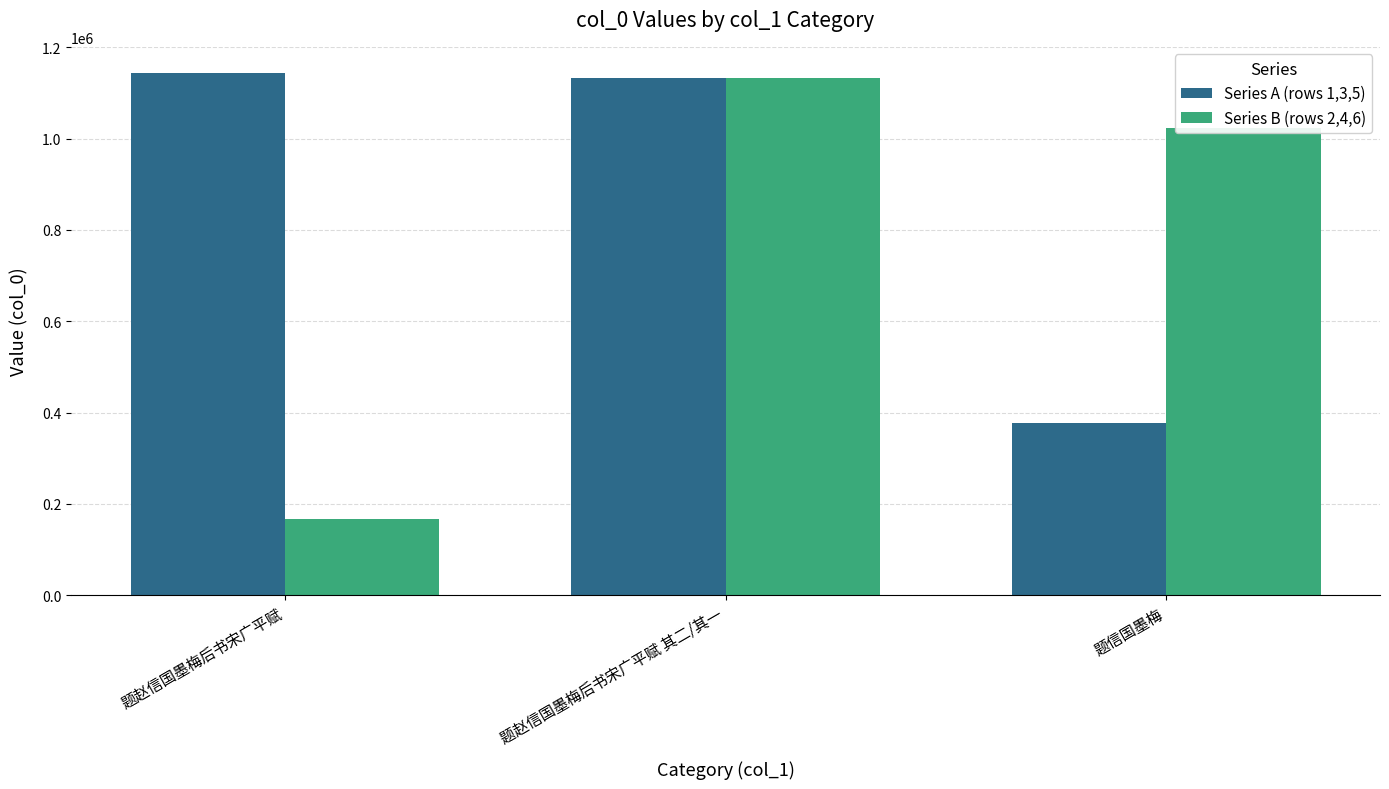

At which label does Series B (rows 2,4,6) first exceed 1023653?

题赵信国墨梅后书宋广平赋 其二/其一